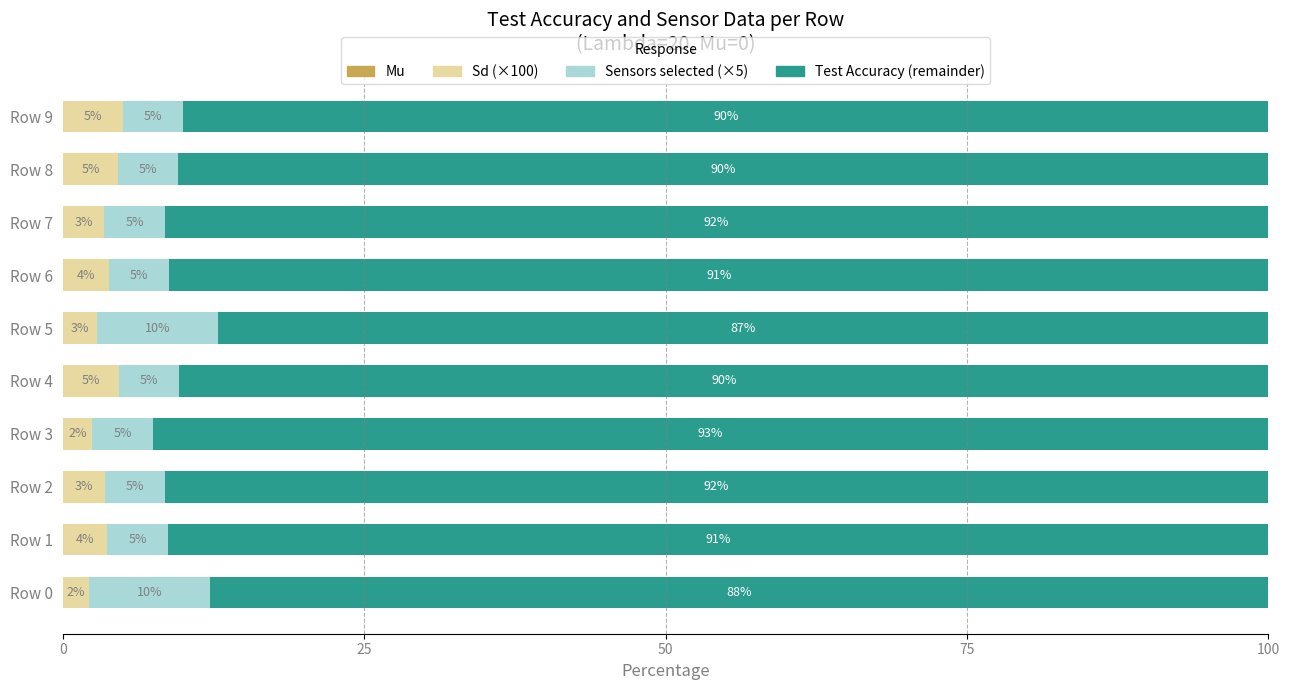

What is the total value across all series at Row 8?

100.0